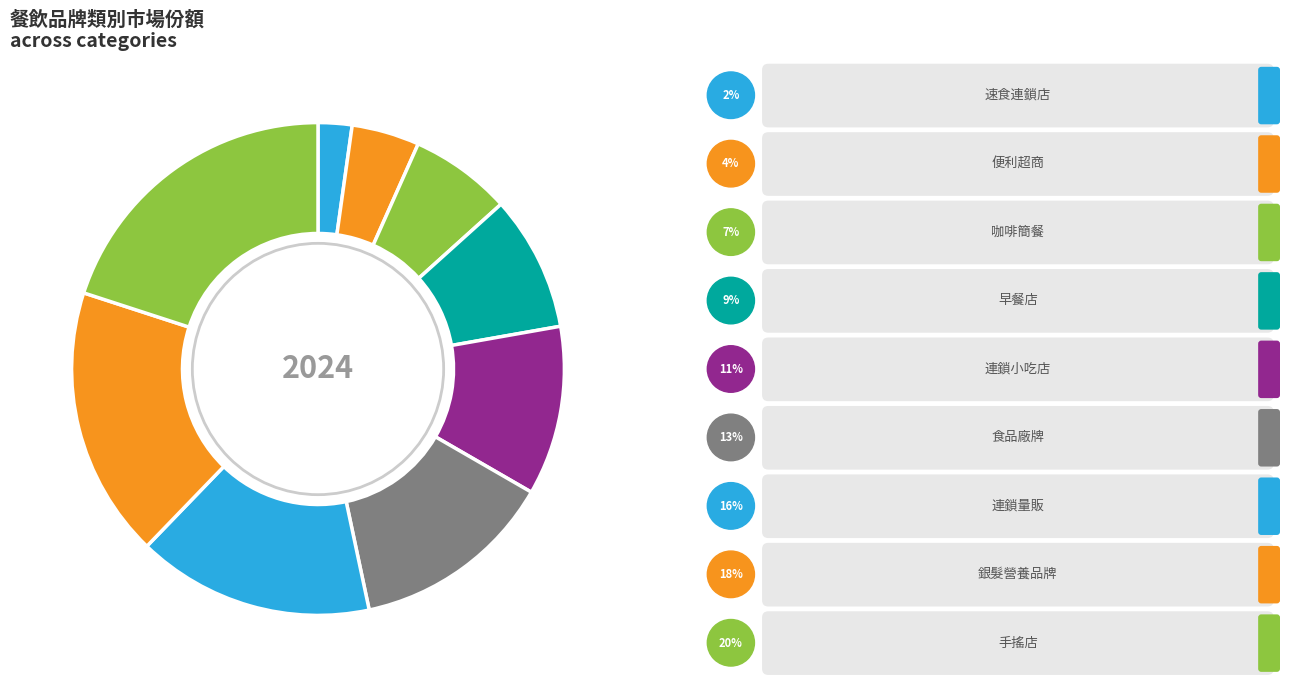

Which category has the biggest portion of the pie?

手搖店